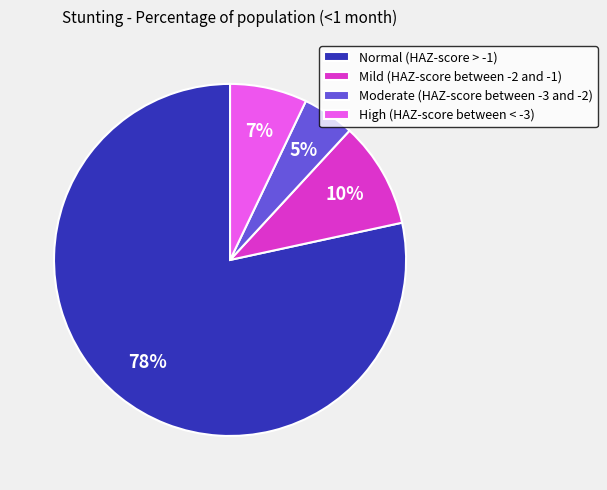

Rank the categories by value from lowest to highest.

Moderate (HAZ-score between -3 and -2), High (HAZ-score between < -3), Mild (HAZ-score between -2 and -1), Normal (HAZ-score > -1)